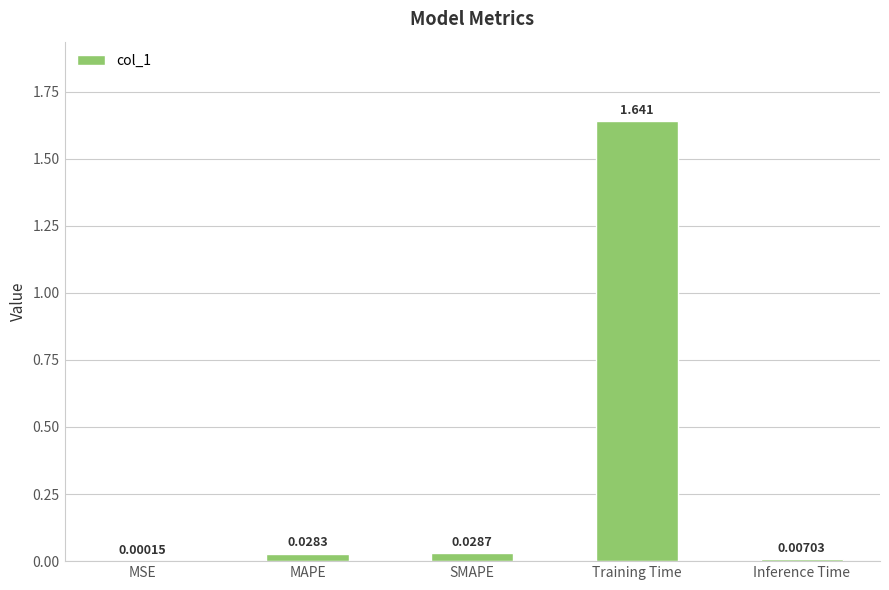

Which label corresponds to the largest value in the chart?

Training Time